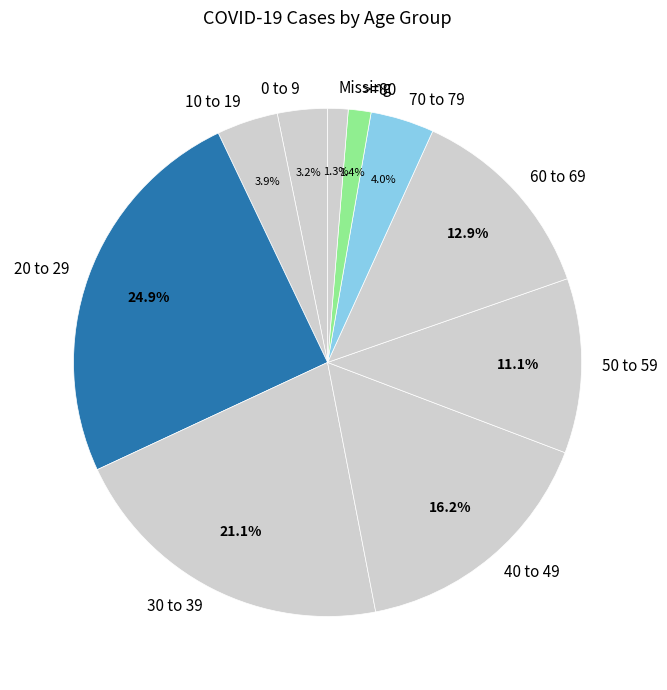

Approximately how many times larger is the value at 20 to 29 compared to 50 to 59?

2.2